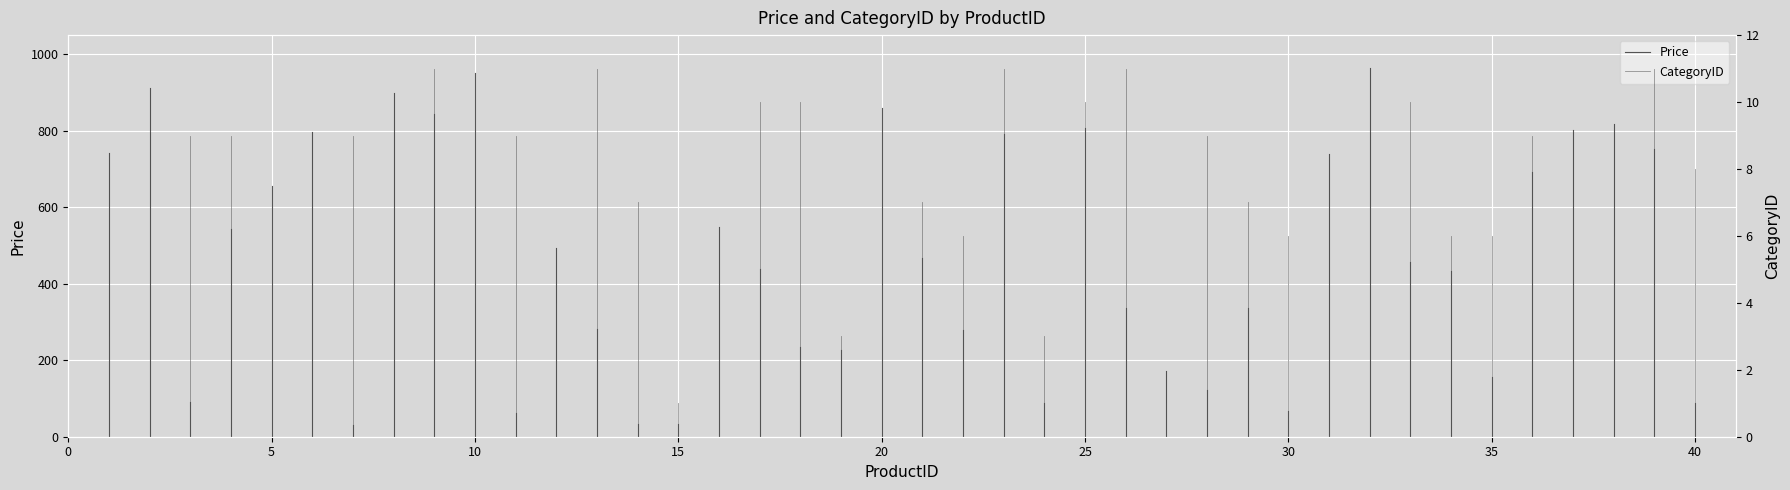

True or false: Price has a value of 511.1 at −5.

False